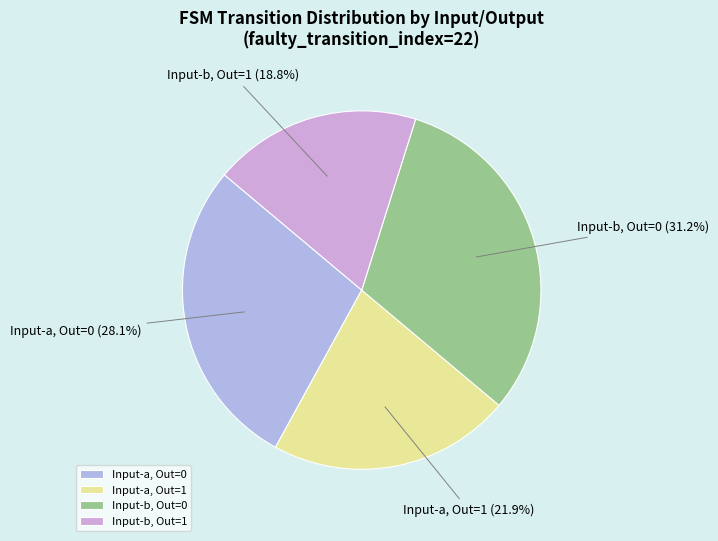

To the nearest percent, what is the average slice percentage?

25%